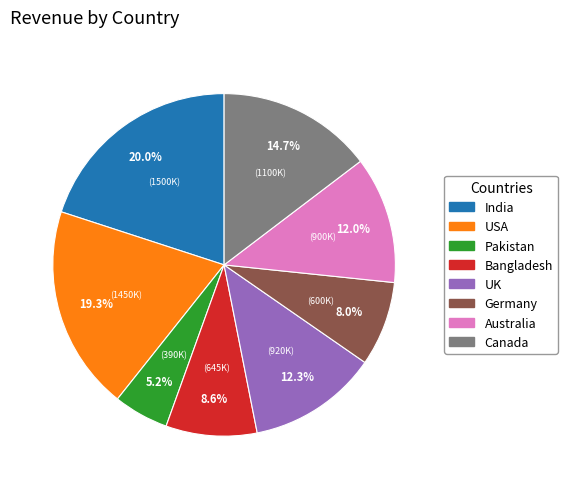

How many segments does this pie chart have?

8